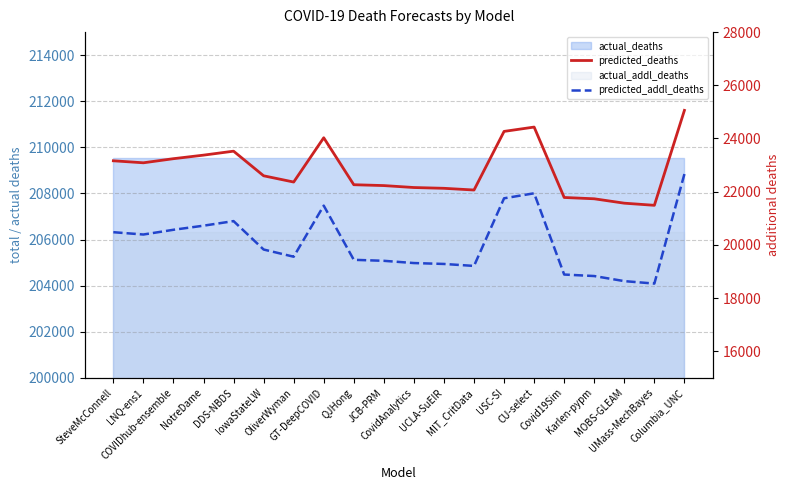

The predicted_addl_deaths series shows 5012.2 at Columbia_UNC. True or false?

False